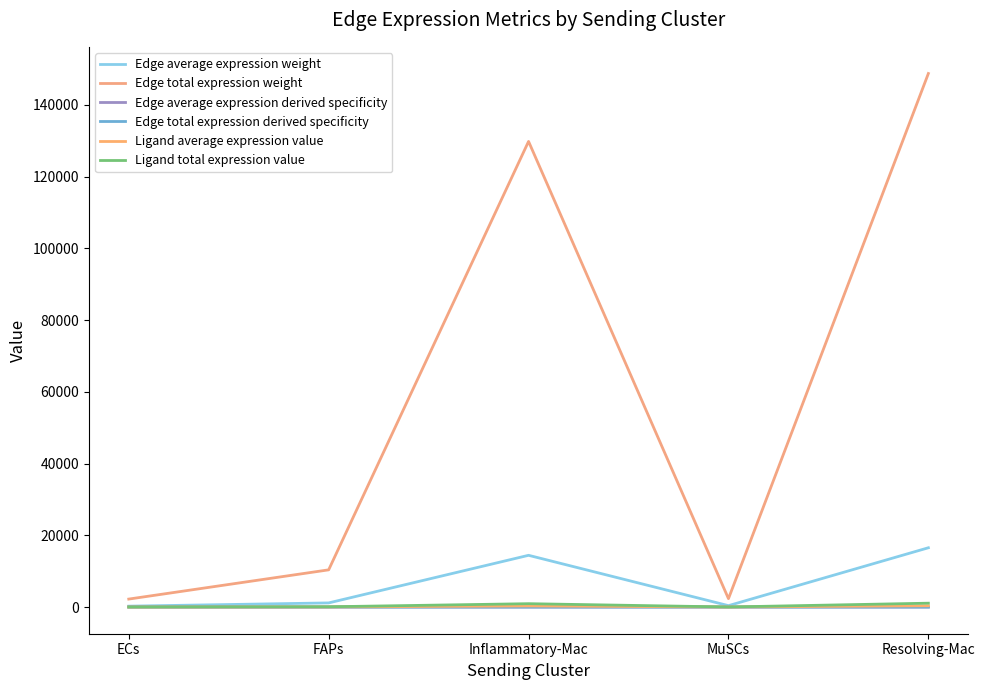

Reading left to right, what are all the values shown in this chart?

Edge average expression weight: 246.7	1152.2	14421.4	389.9	16524.8
Edge total expression weight: 2220.4	10370.1	129792.5	2339.2	148723.5
Edge average expression derived specificity: 0.0	0.0	0.1	0.0	0.1
Edge total expression derived specificity: 0.0	0.0	0.1	0.0	0.1
Ligand average expression value: 5.3	25.0	312.3	8.4	357.9
Ligand total expression value: 16.0	74.9	937.0	16.9	1073.7